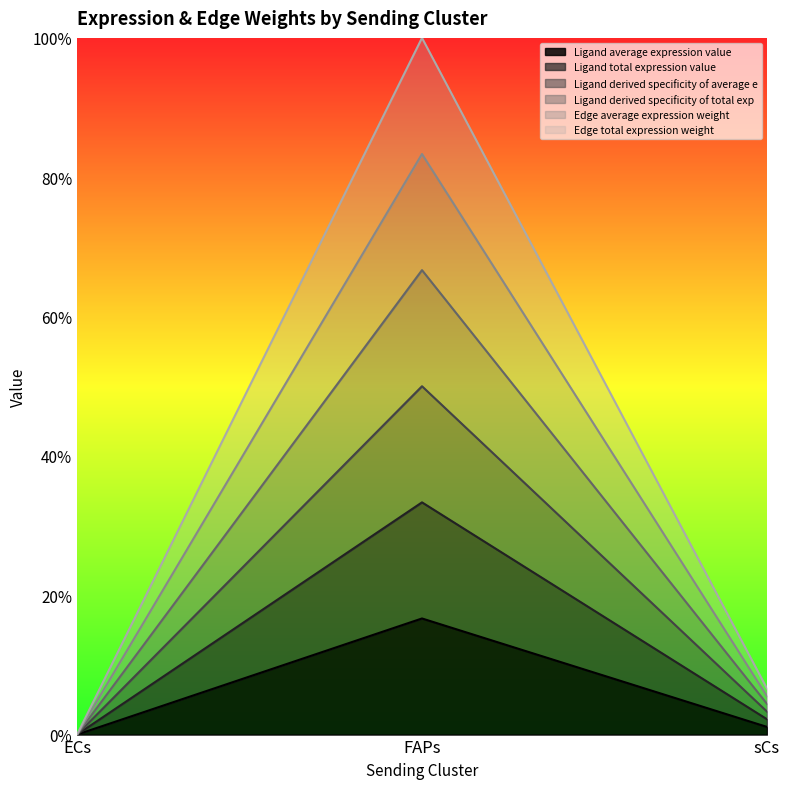

Is the value of Ligand average expression value at ECs greater than the value of Ligand derived specificity of total exp at ECs?

No